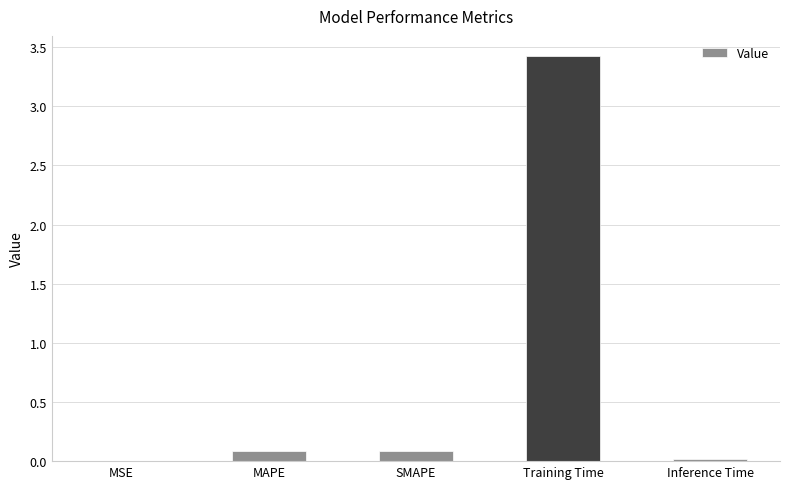

How many distinct data groups are displayed?

1